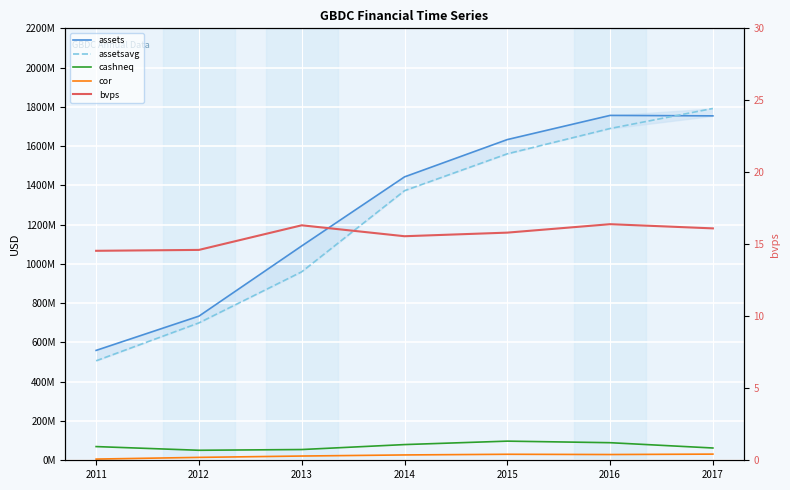

List the series in order of their peak value, highest first.

assetsavg, assets, cashneq, cor, bvps